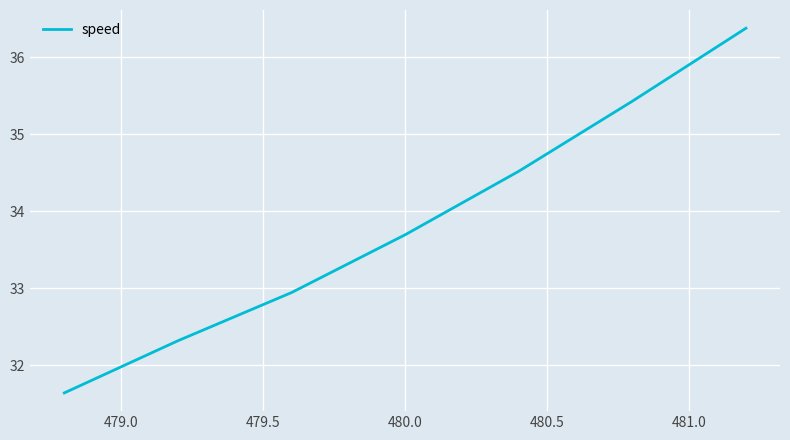

What is the sum of all values?

236.9